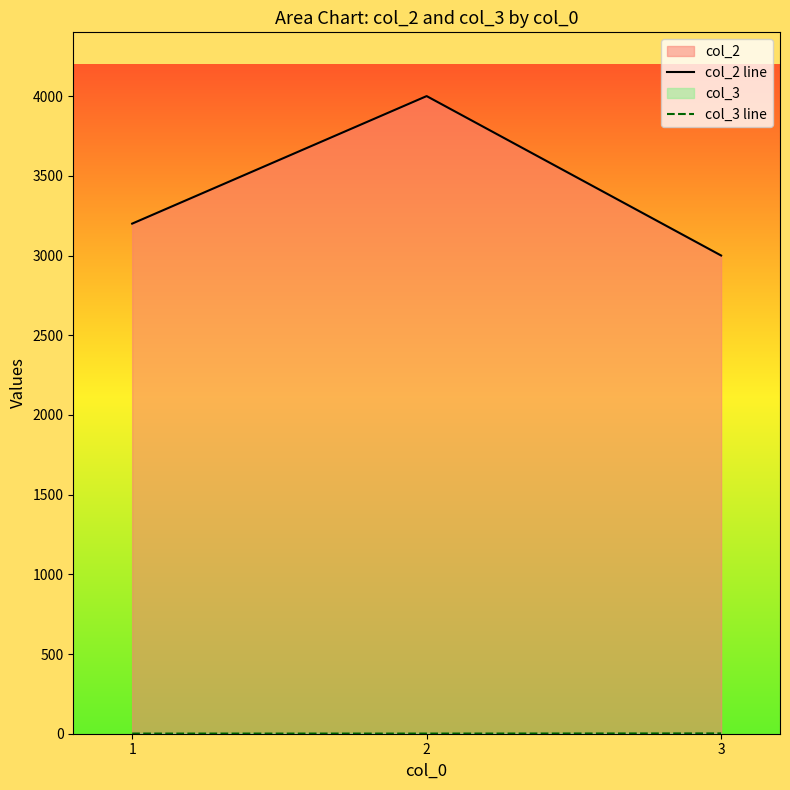

What is the sum of all col_2 line values?

10200